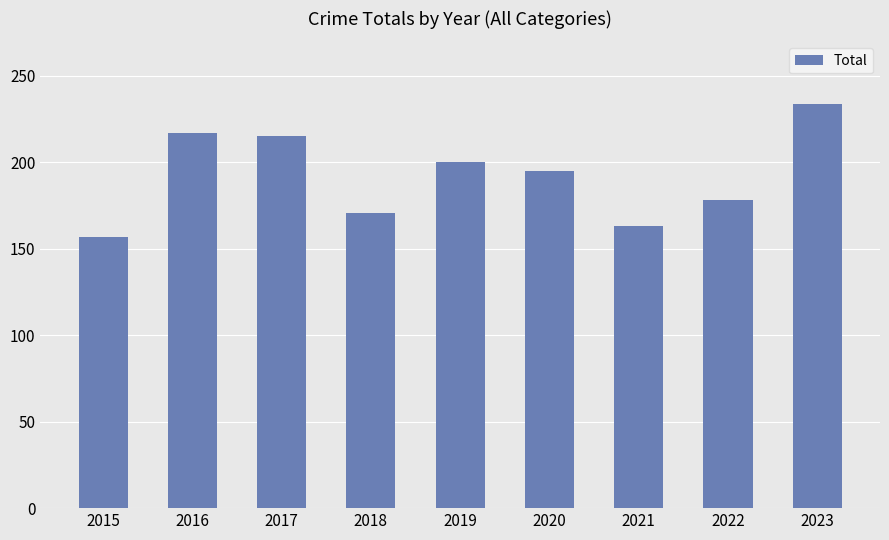

What is the difference between the maximum and minimum values?

77